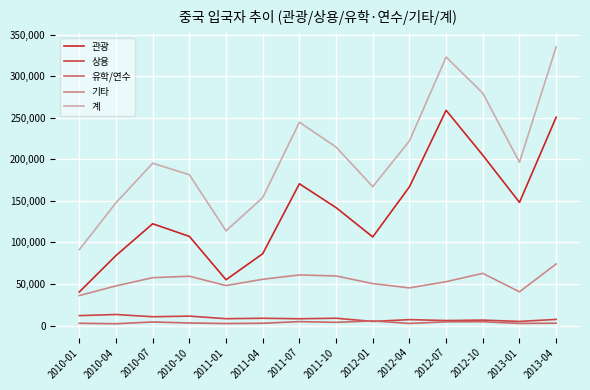

At 2010-10, list the series in order from smallest to largest.

유학/연수, 상용, 기타, 관광, 계